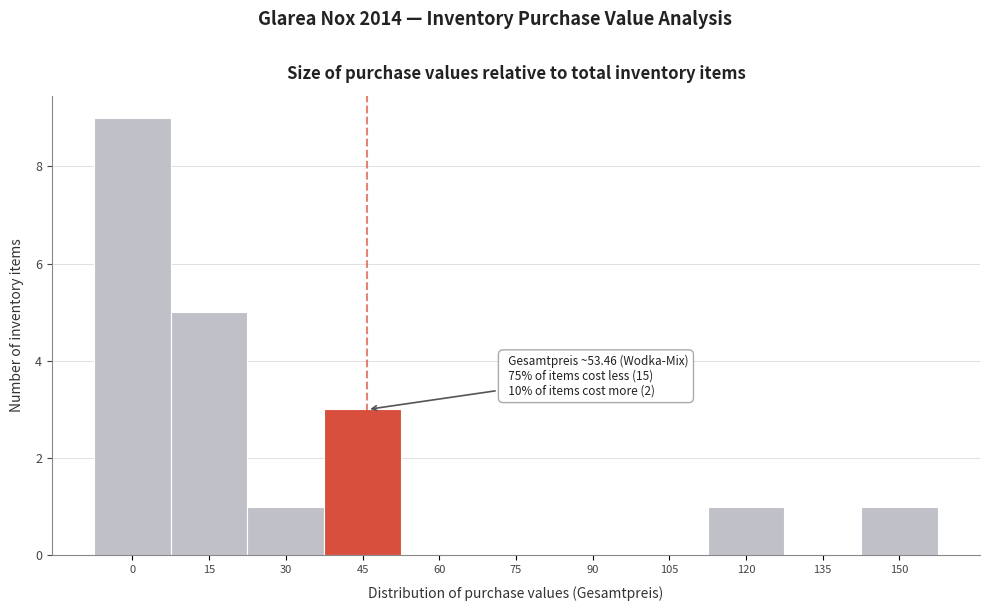

Reading right to left, transcribe all the data shown in this chart.

150=1	135=0	120=1	105=0	90=0	75=0	60=0	45=3	30=1	15=5	0=9